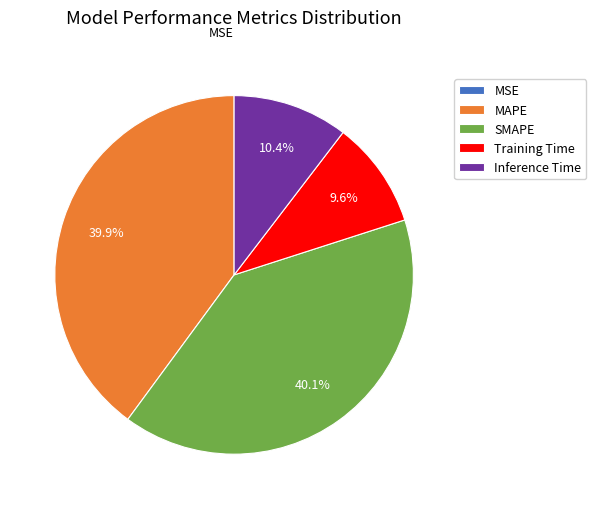

Combined, what portion of the pie is SMAPE and Training Time?

49.7%